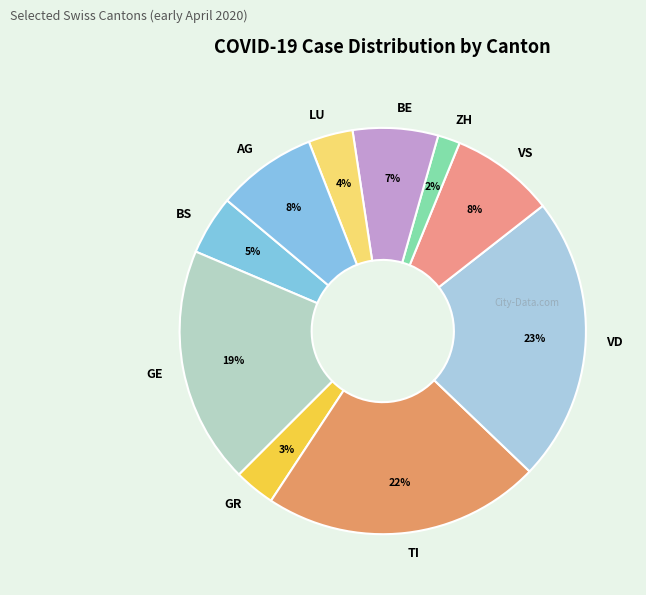

To the nearest percent, what percentage of the pie is GE?

19%